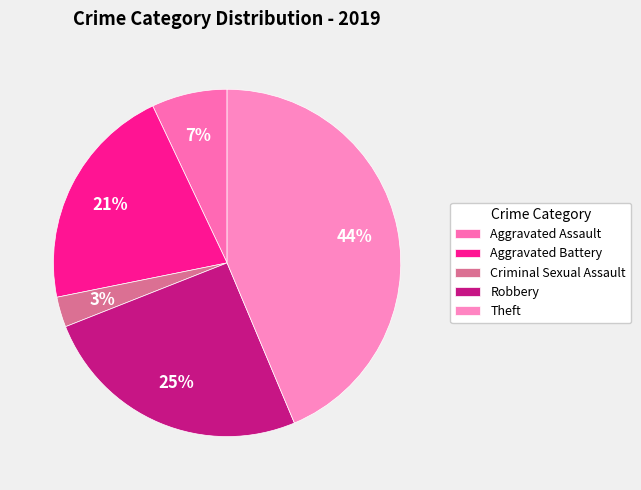

The Aggravated Battery slice represents 21% of the pie. True or false?

True